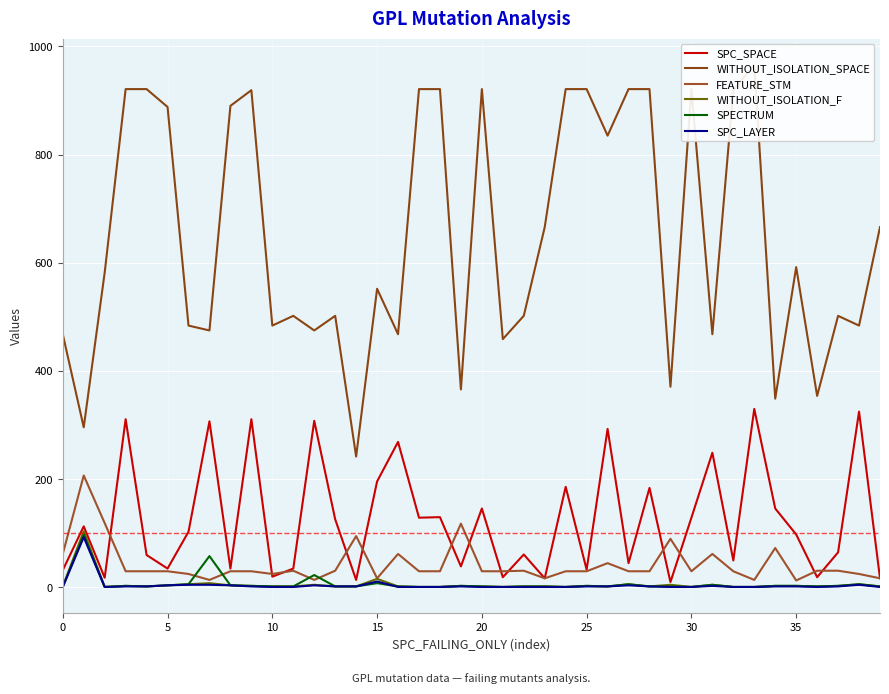

What is the maximum value for SPC_LAYER?

93